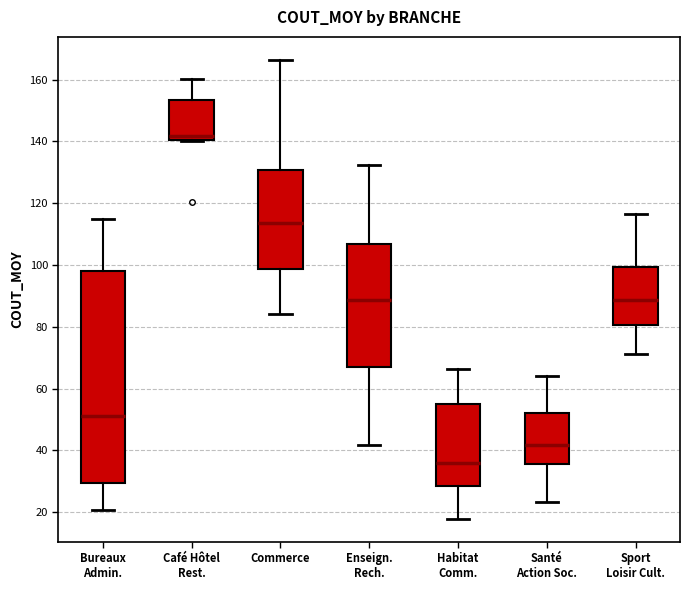

Reading left to right, transcribe this box plot: for each box, give where its median line is, the range the box spans, and where its two whiskers end, as read against the y-axis. The values are not printed on the chart, so give them approximately, as read against the axis.

Bureaux Admin.: median 52, box 30 to 98, whiskers 20 to 114
Café Hôtel Rest.: median 142, box 140 to 154, whiskers 140 to 160
Commerce: median 114, box 98 to 130, whiskers 84 to 166
Enseign. Rech.: median 88, box 68 to 106, whiskers 42 to 132
Habitat Comm.: median 36, box 28 to 56, whiskers 18 to 66
Santé Action Soc.: median 42, box 36 to 52, whiskers 24 to 64
Sport Loisir Cult.: median 88, box 80 to 100, whiskers 72 to 116